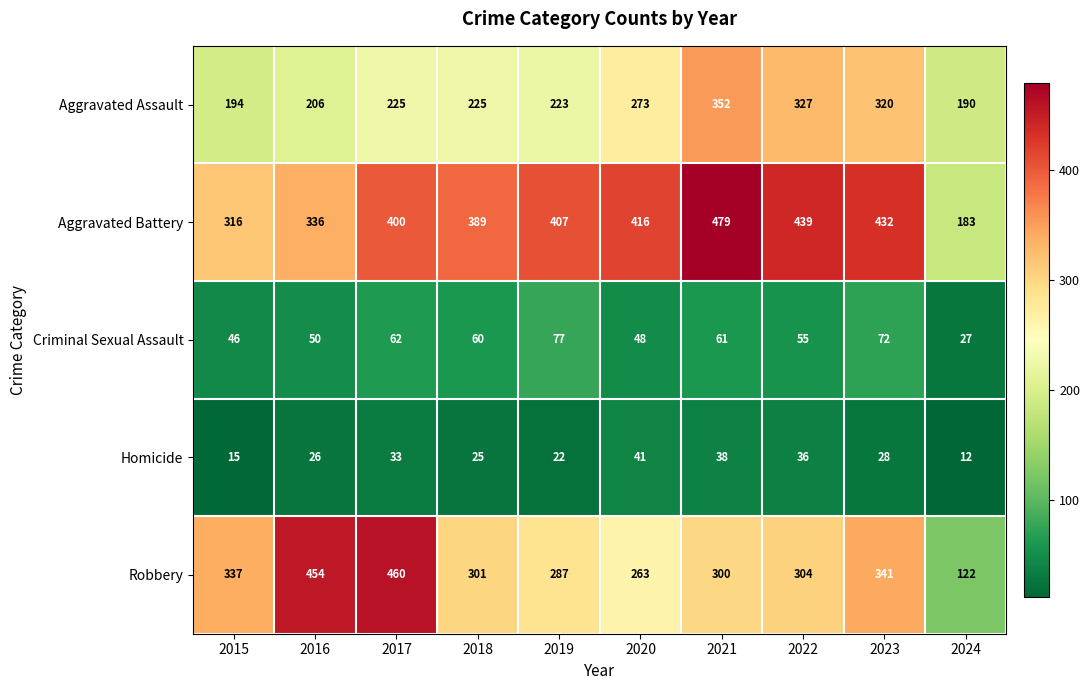

What is the average value of the Criminal Sexual Assault series?

56